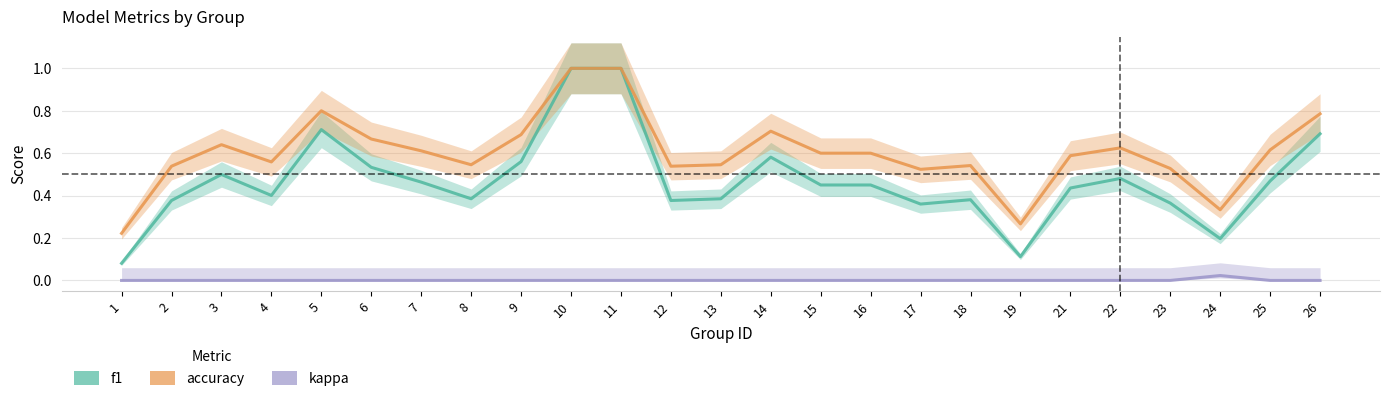

Rank the series by their average value, from highest to lowest.

accuracy, f1, kappa